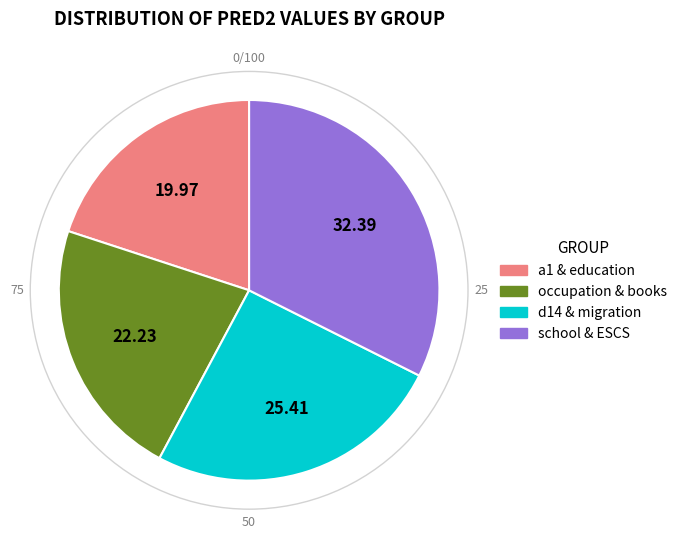

Is there a majority slice in this chart?

No